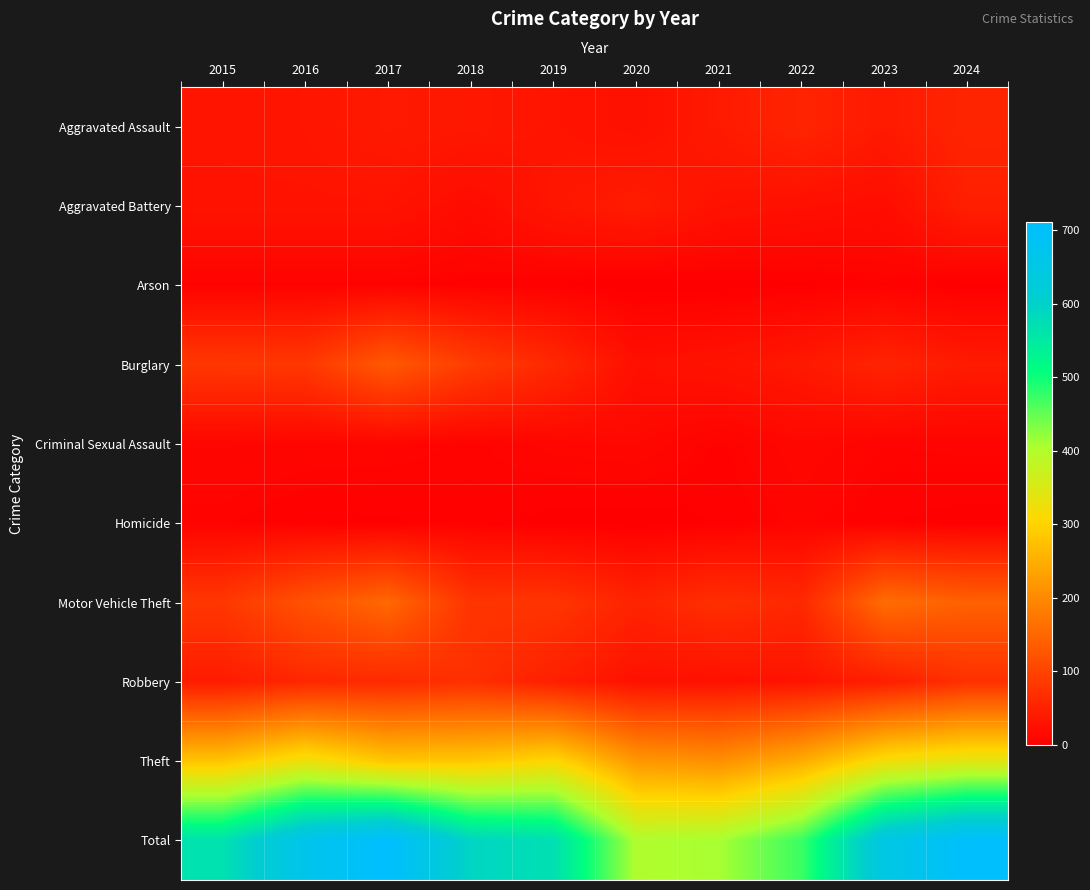

What is the spread (max minus min) of values at 2023?

647